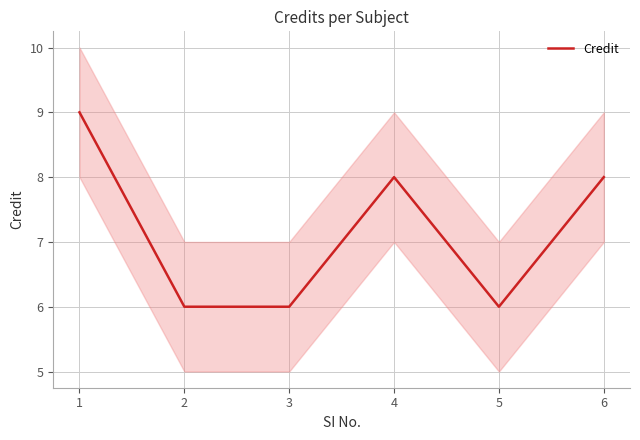

Rank the categories by value from highest to lowest.

1, 4, 6, 2, 3, 5